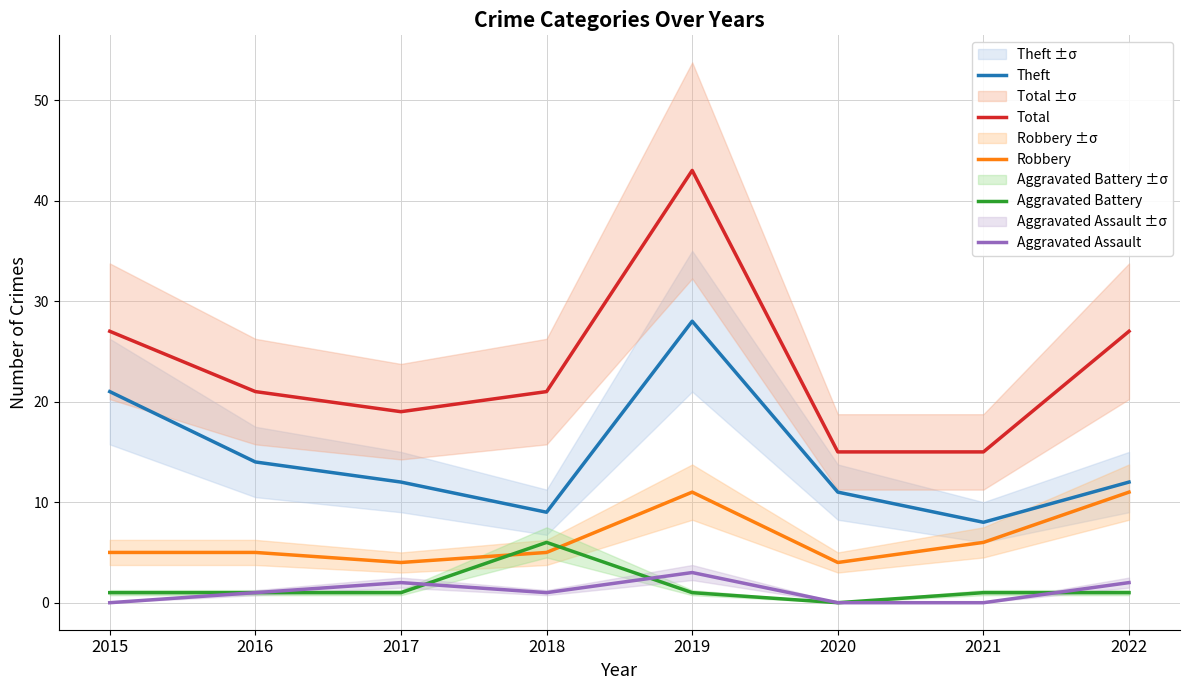

How many lines are shown in the chart?

5